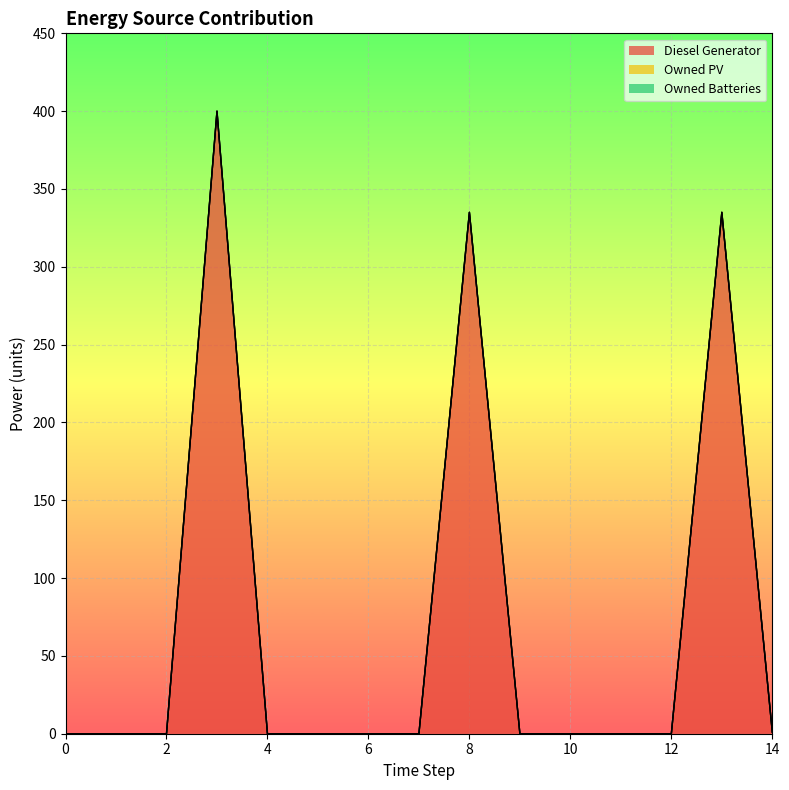

True or false: Diesel Generator and Owned Batteries cross at least once.

False